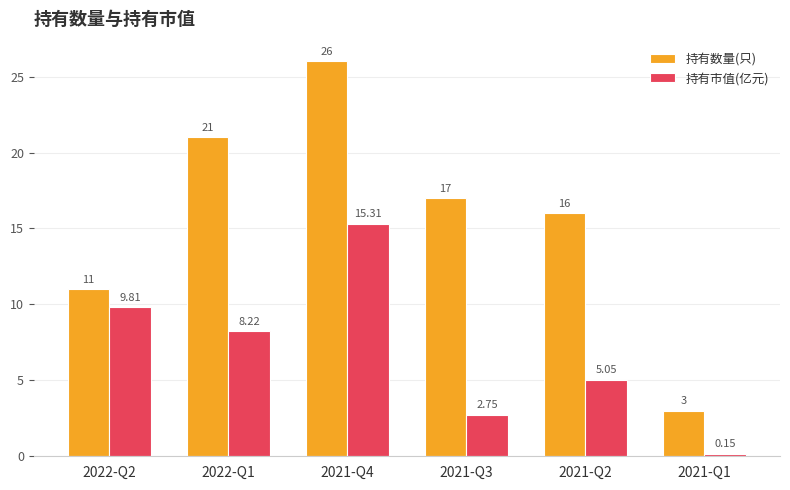

How many groups of bars are there?

6